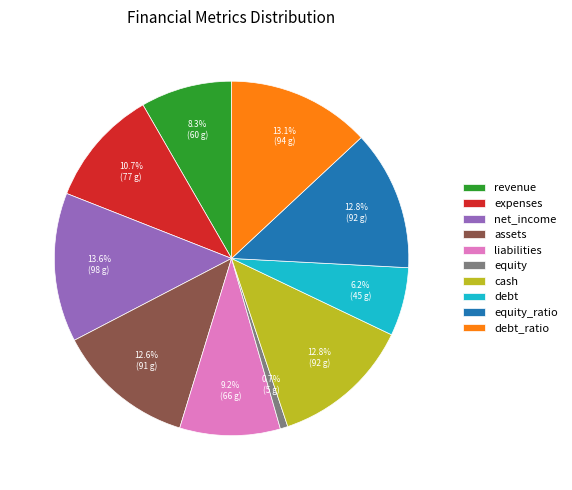

To the nearest percent, what percentage of the pie is debt_ratio?

13%